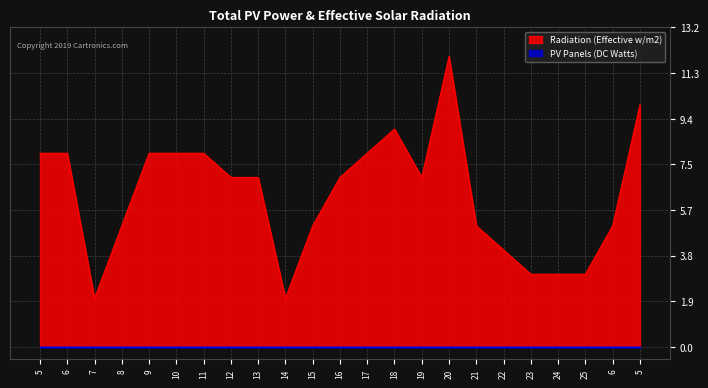

How many points are higher than both their immediate neighbors (excluding endpoints)?

2